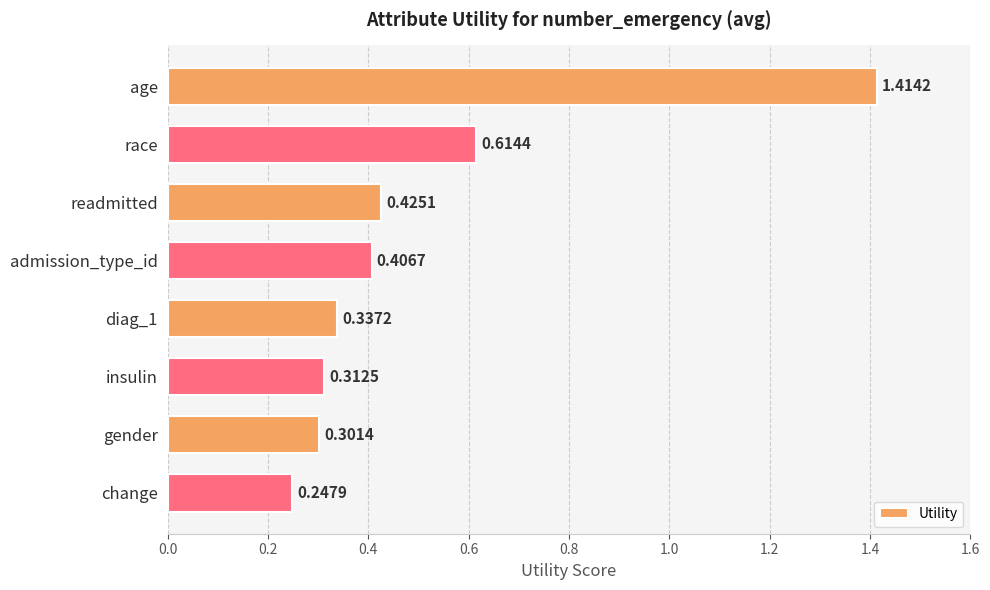

How many bars are there in total?

8